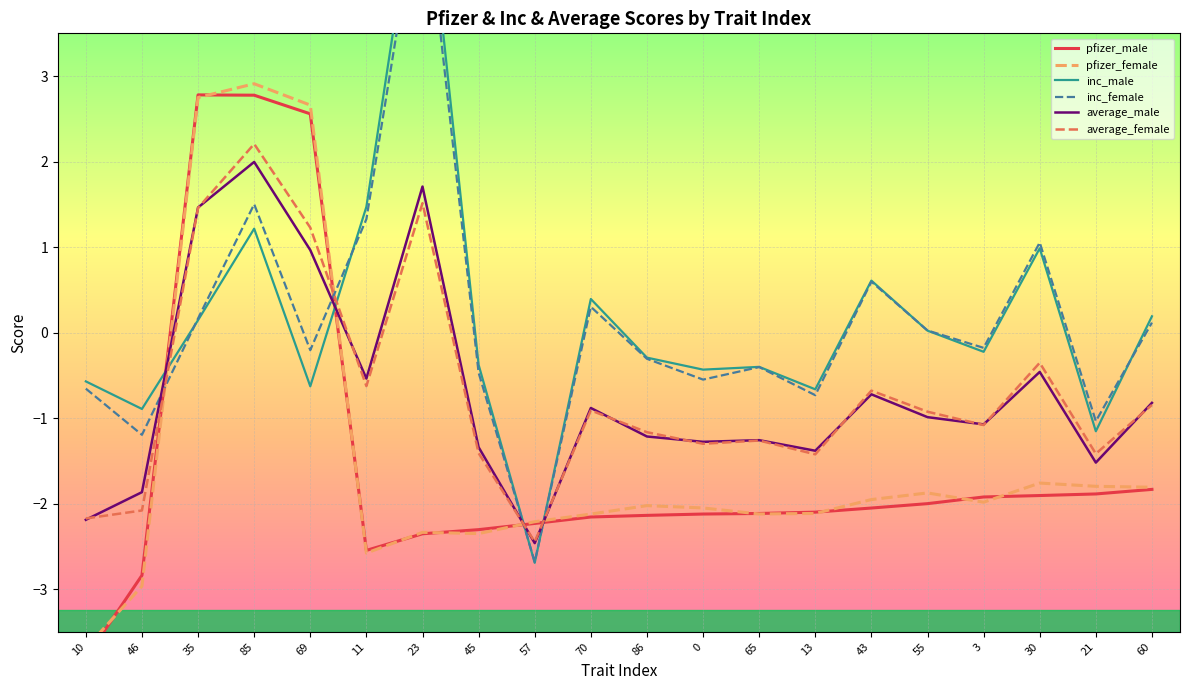

What is the spread (max minus min) of values at 57?

0.5